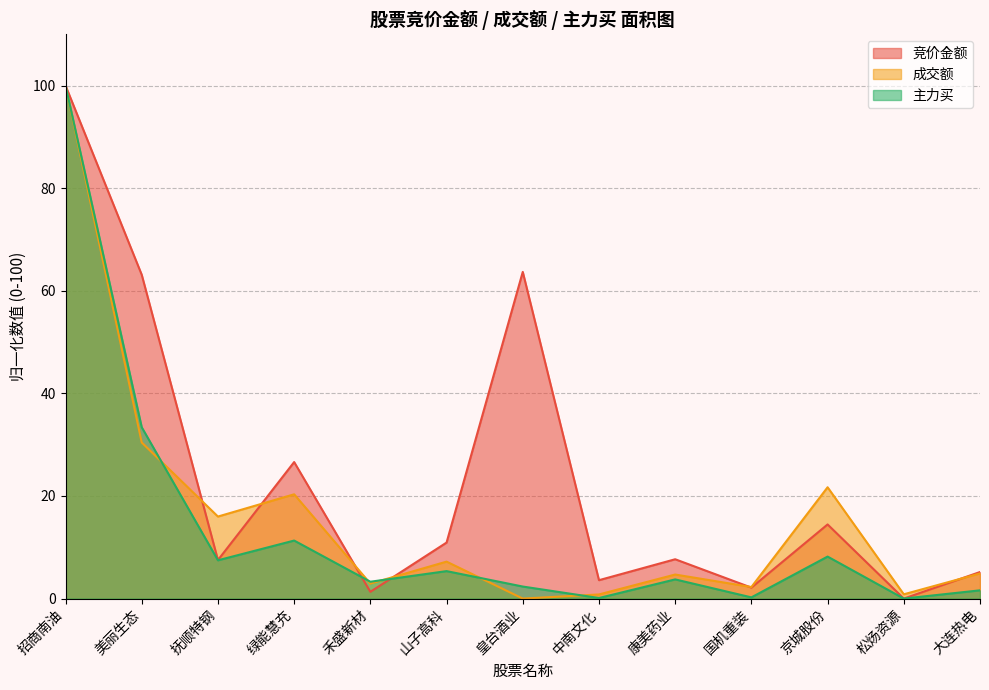

Reading right to left, what are all the values shown in this chart?

竞价金额: 大连热电=5.2	松炀资源=0.0	京城股份=14.5	国机重装=2.1	康美药业=7.7	中南文化=3.6	皇台酒业=63.7	山子高科=10.9	禾盛新材=1.3	绿能慧充=26.6	抚顺特钢=7.5	美丽生态=63.1	招商南油=100.0
成交额: 大连热电=4.9	松炀资源=0.8	京城股份=21.7	国机重装=2.3	康美药业=4.7	中南文化=0.8	皇台酒业=0.0	山子高科=7.2	禾盛新材=2.9	绿能慧充=20.3	抚顺特钢=16.0	美丽生态=30.4	招商南油=100.0
主力买: 大连热电=1.6	松炀资源=0.0	京城股份=8.2	国机重装=0.2	康美药业=3.7	中南文化=0.1	皇台酒业=2.3	山子高科=5.4	禾盛新材=3.3	绿能慧充=11.3	抚顺特钢=7.5	美丽生态=33.4	招商南油=100.0